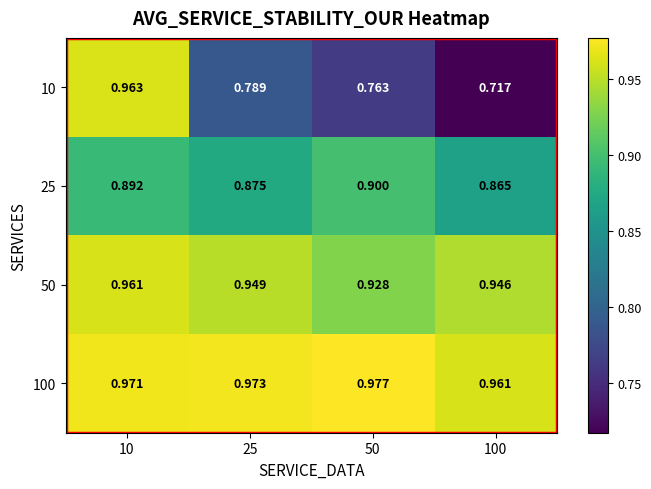

How many series are shown in this chart?

4